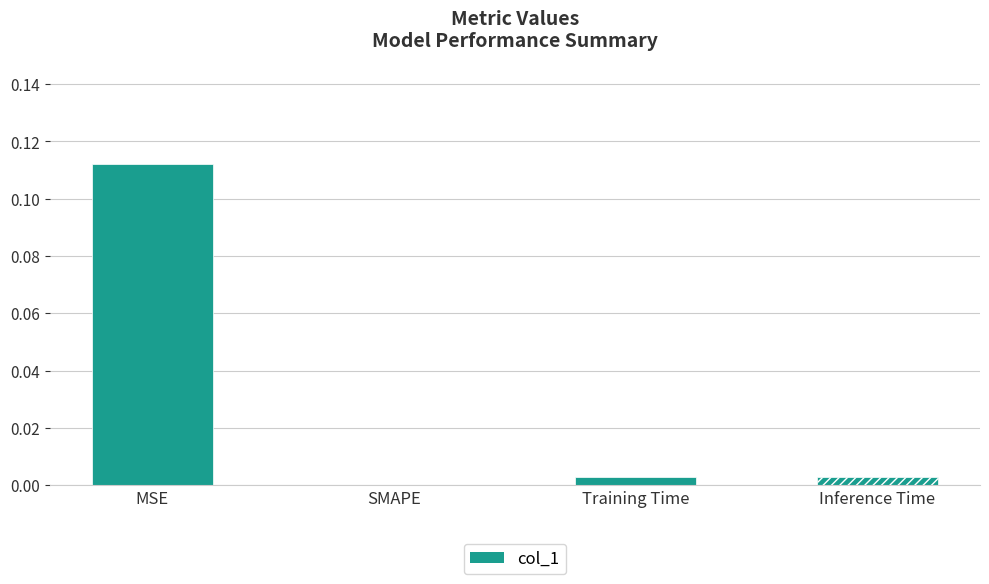

The chart shows a value of 0.0 at Inference Time. True or false?

True